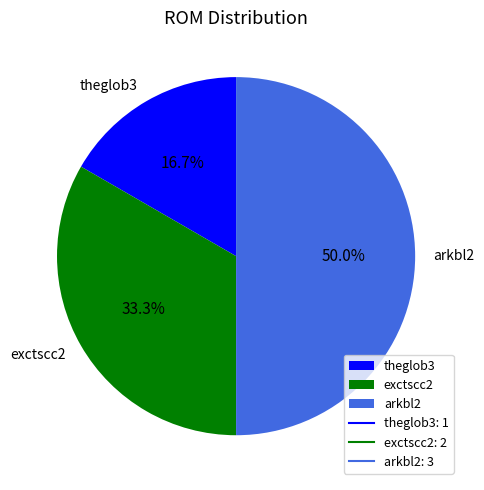

To the nearest percent, what percentage of the pie is exctscc2?

33%